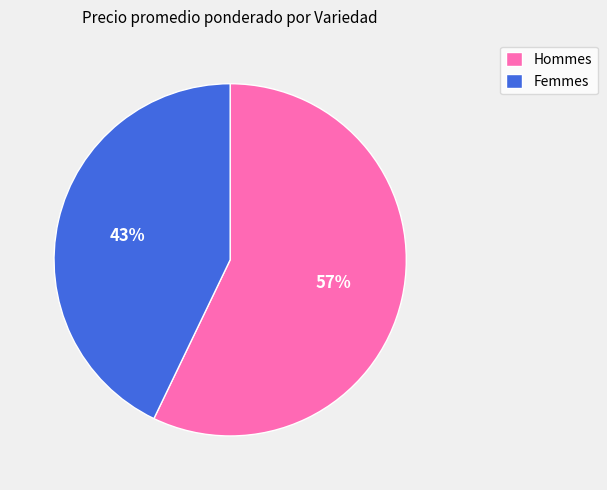

True or false: Hommes accounts for 47% of the total.

False